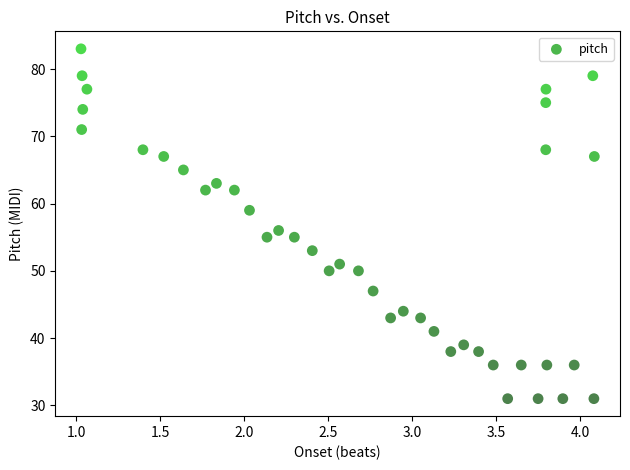

What Y value in the scatter plot is closest to 57?

56